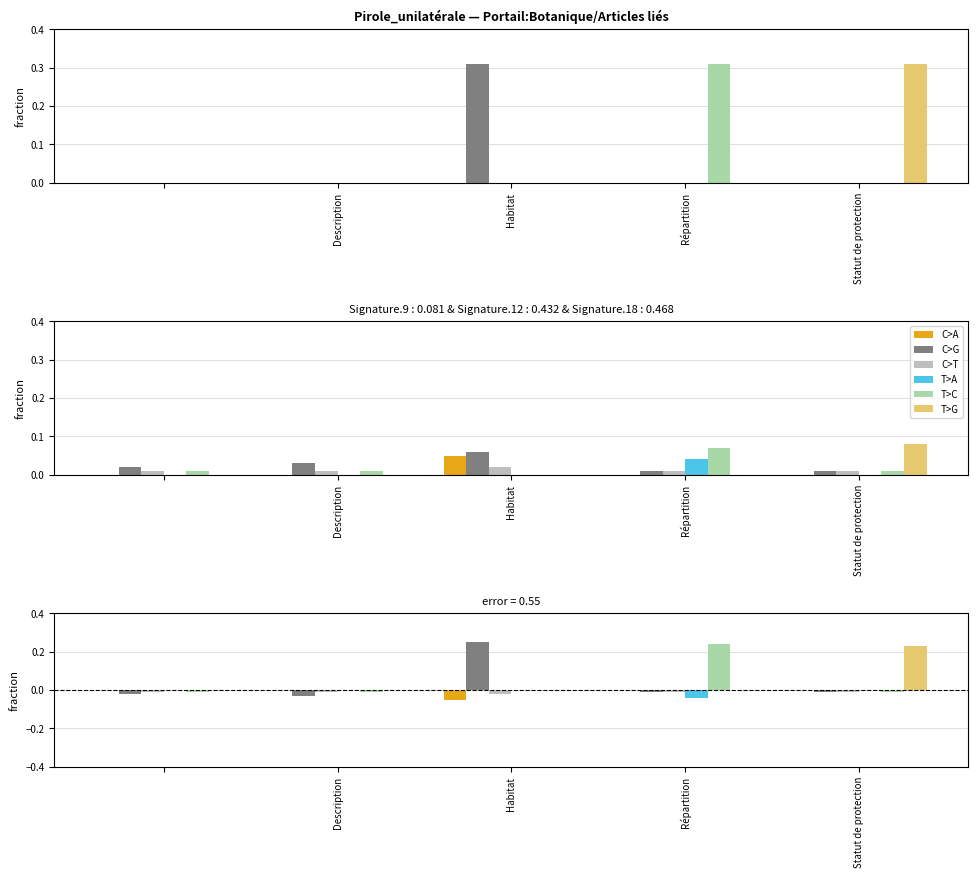

Reading right to left, what are all the values shown in this chart?

C>A: 0.0	0.0	-0.1	0.0	0.0
C>G: -0.0	-0.0	0.2	-0.0	-0.0
C>T: -0.0	-0.0	-0.0	-0.0	-0.0
T>A: 0.0	-0.0	0.0	0.0	0.0
T>C: -0.0	0.2	0.0	-0.0	-0.0
T>G: 0.2	0.0	0.0	0.0	0.0